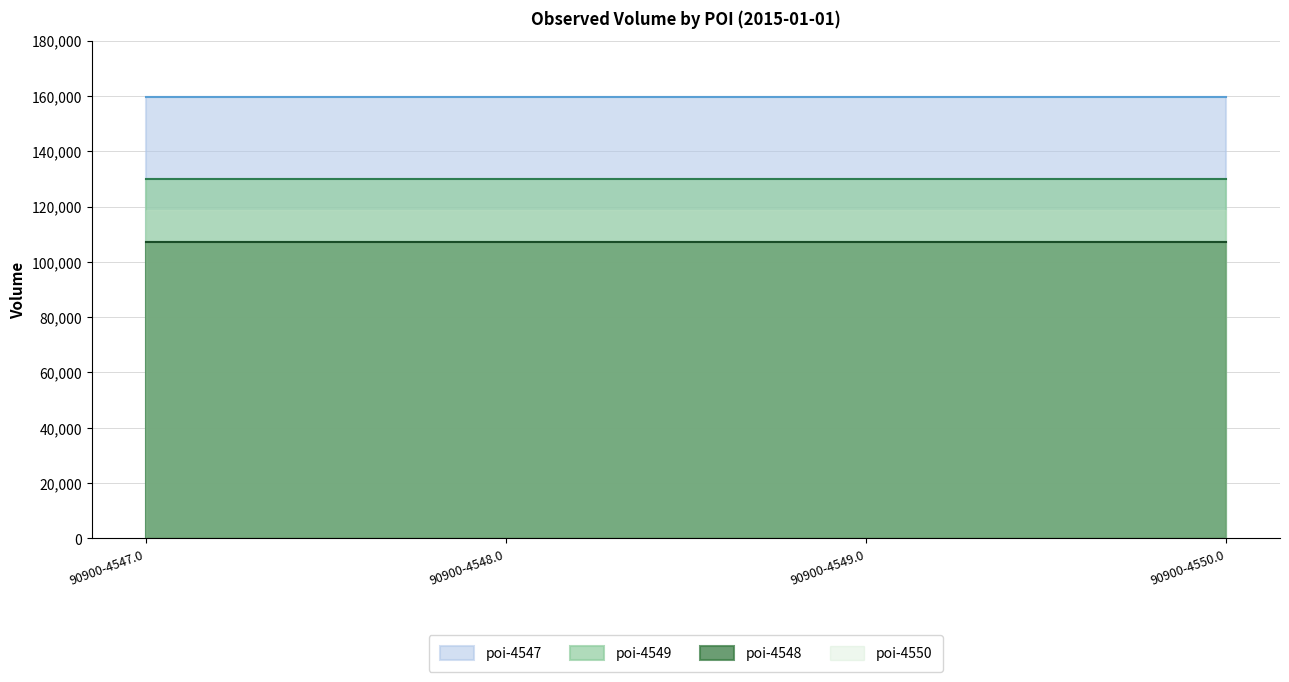

True or false: poi-4548 and poi-4549 intersect in this chart.

False